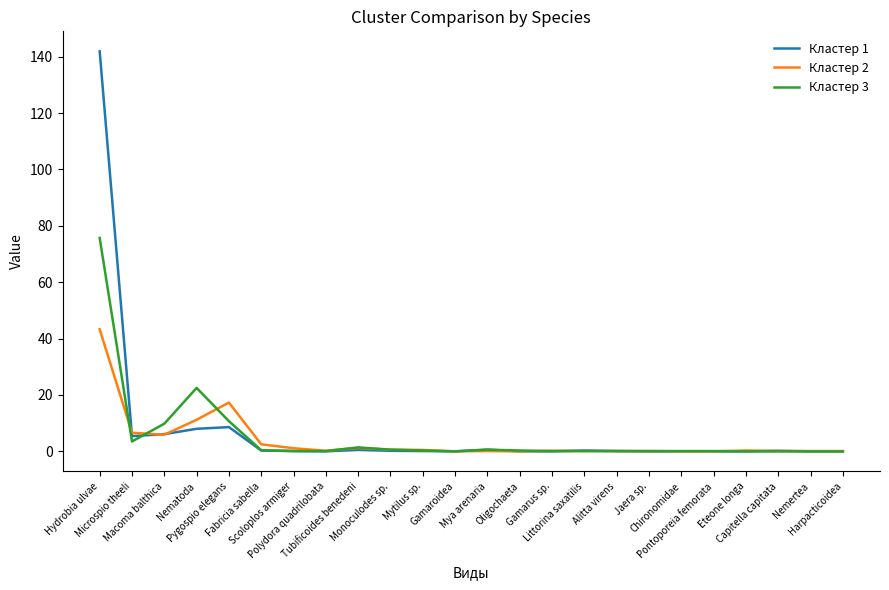

Which series has the largest range (max minus min)?

Кластер 1